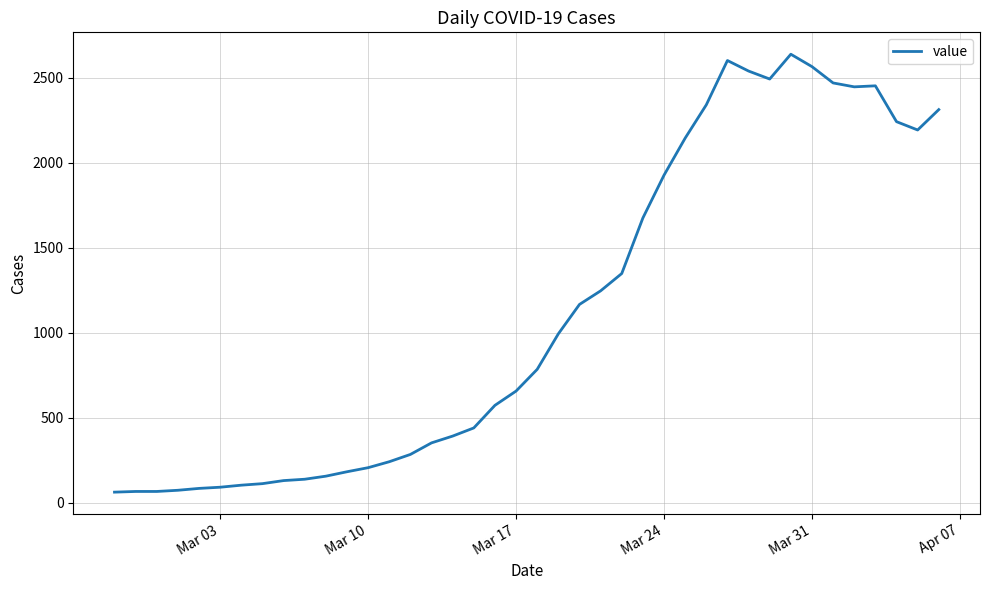

What is the smallest value displayed?

61